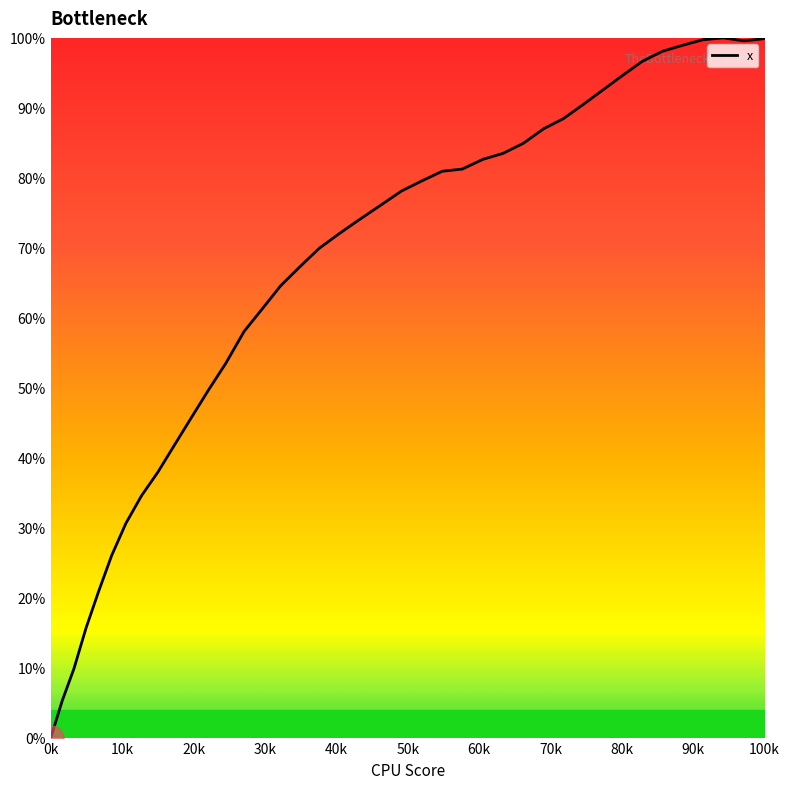

What is the difference between the maximum and minimum values?

100.0